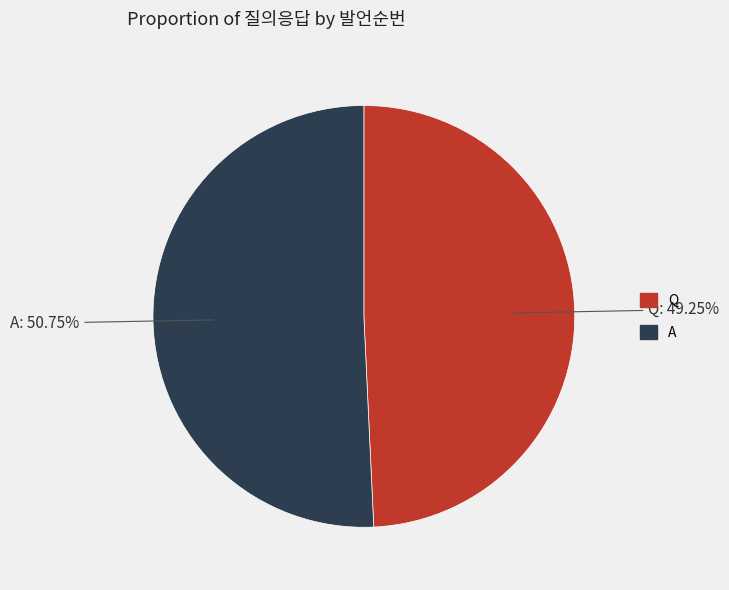

Between A and Q, which is larger?

A